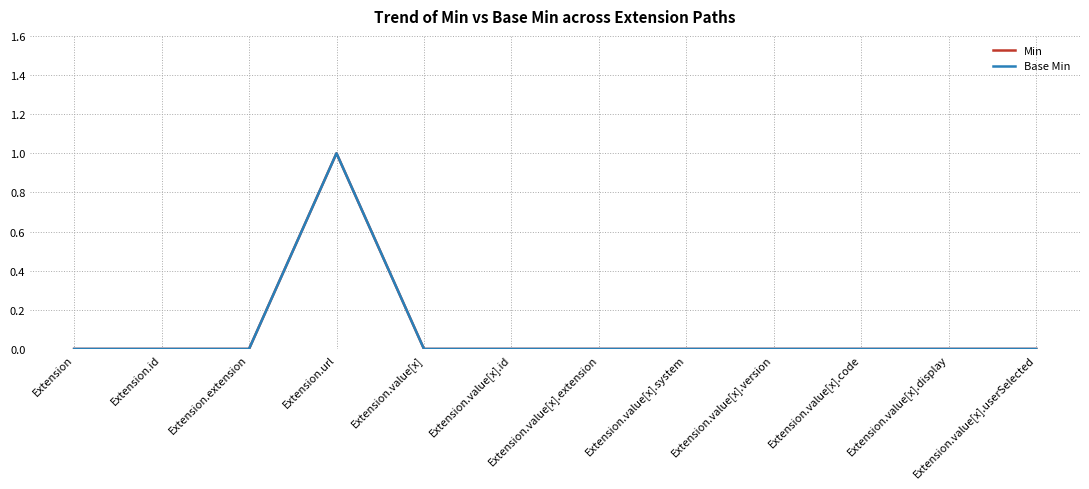

What is the difference between the maximum and minimum values in the Base Min series?

1